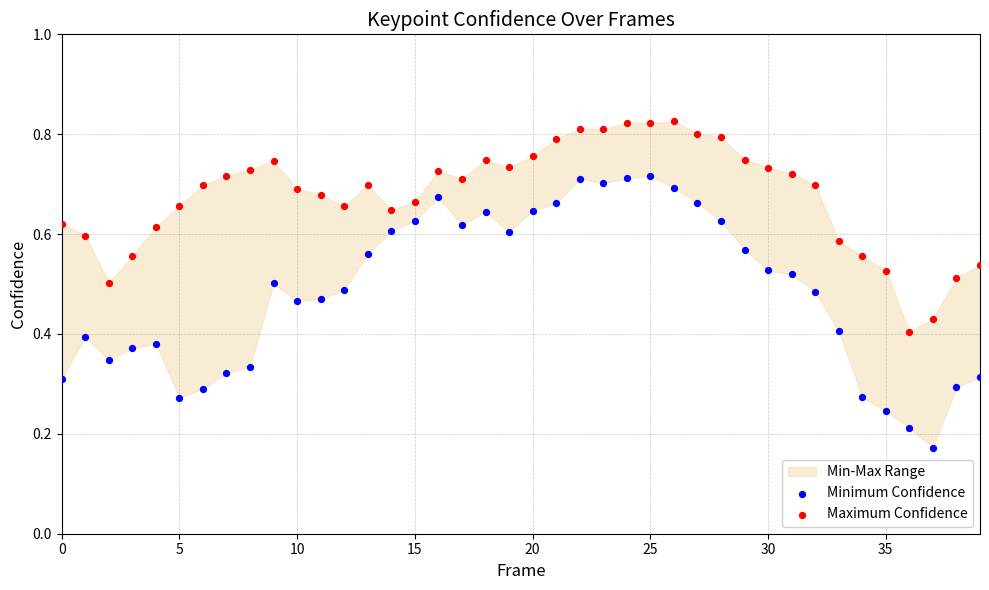

Which series has the largest Y range (max minus min)?

Minimum Confidence